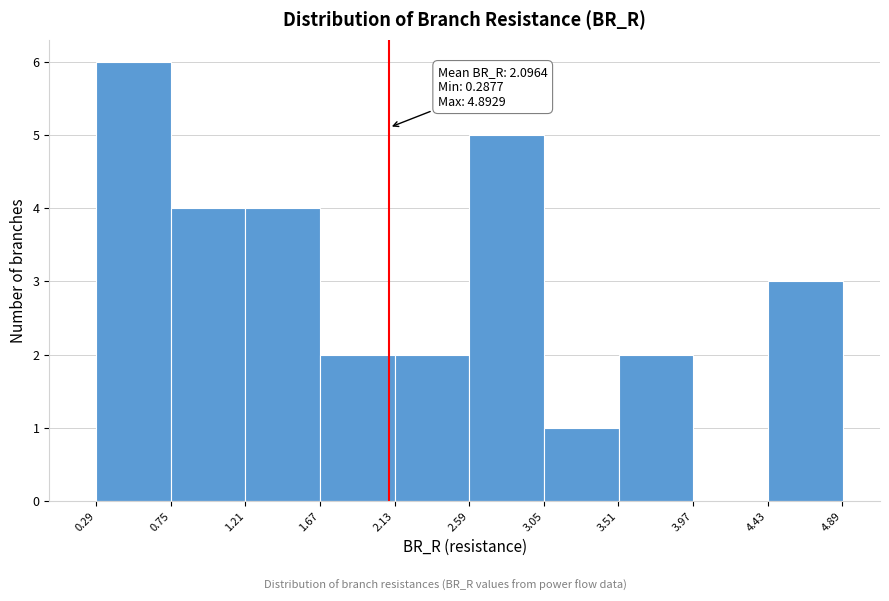

Over which range of the x-axis is the bar tallest?

0.30 to 0.75